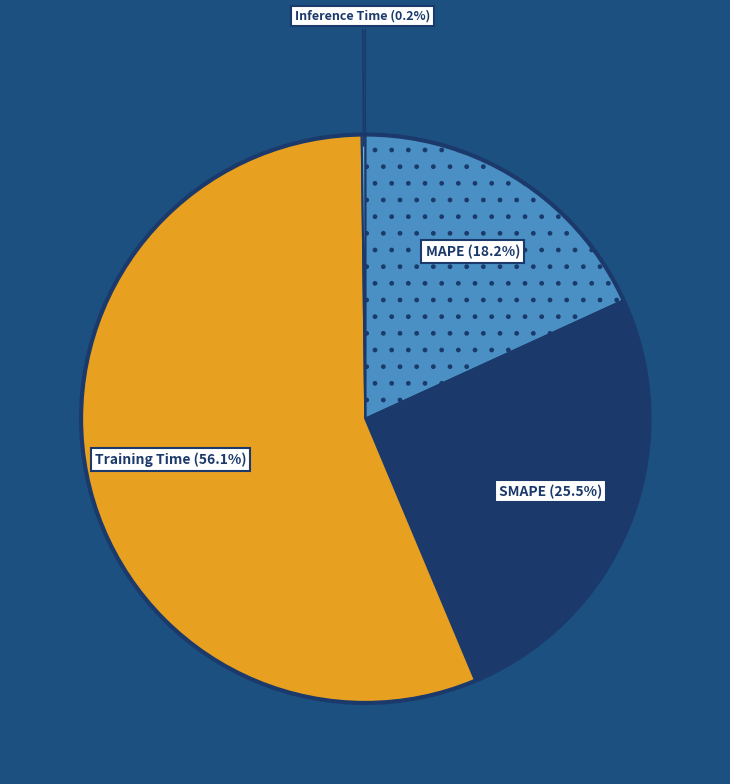

Is there any slice that represents more than half of the pie?

Yes